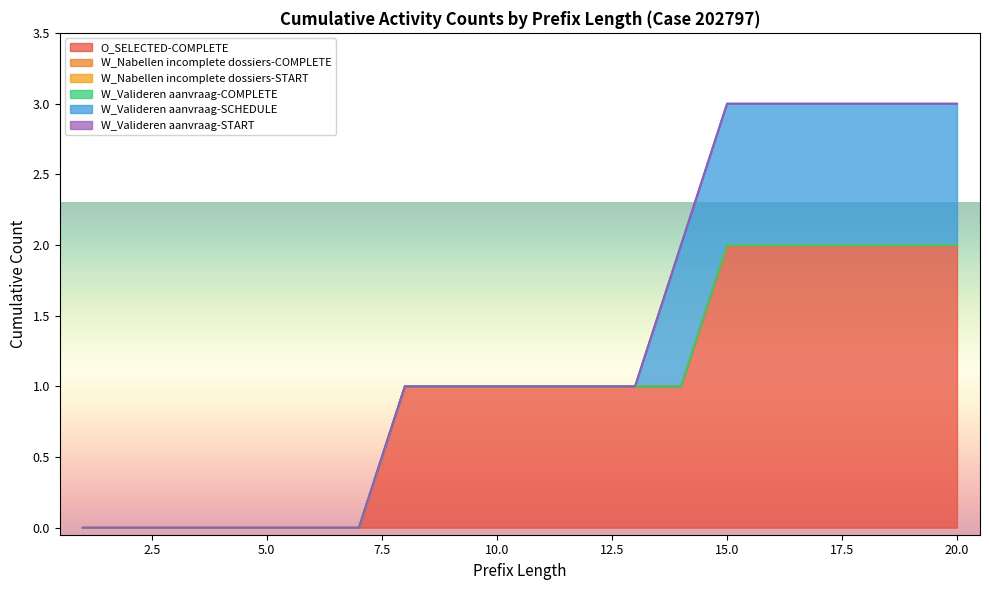

True or false: W_Valideren aanvraag-COMPLETE has more than 1 points higher than both neighbors.

False